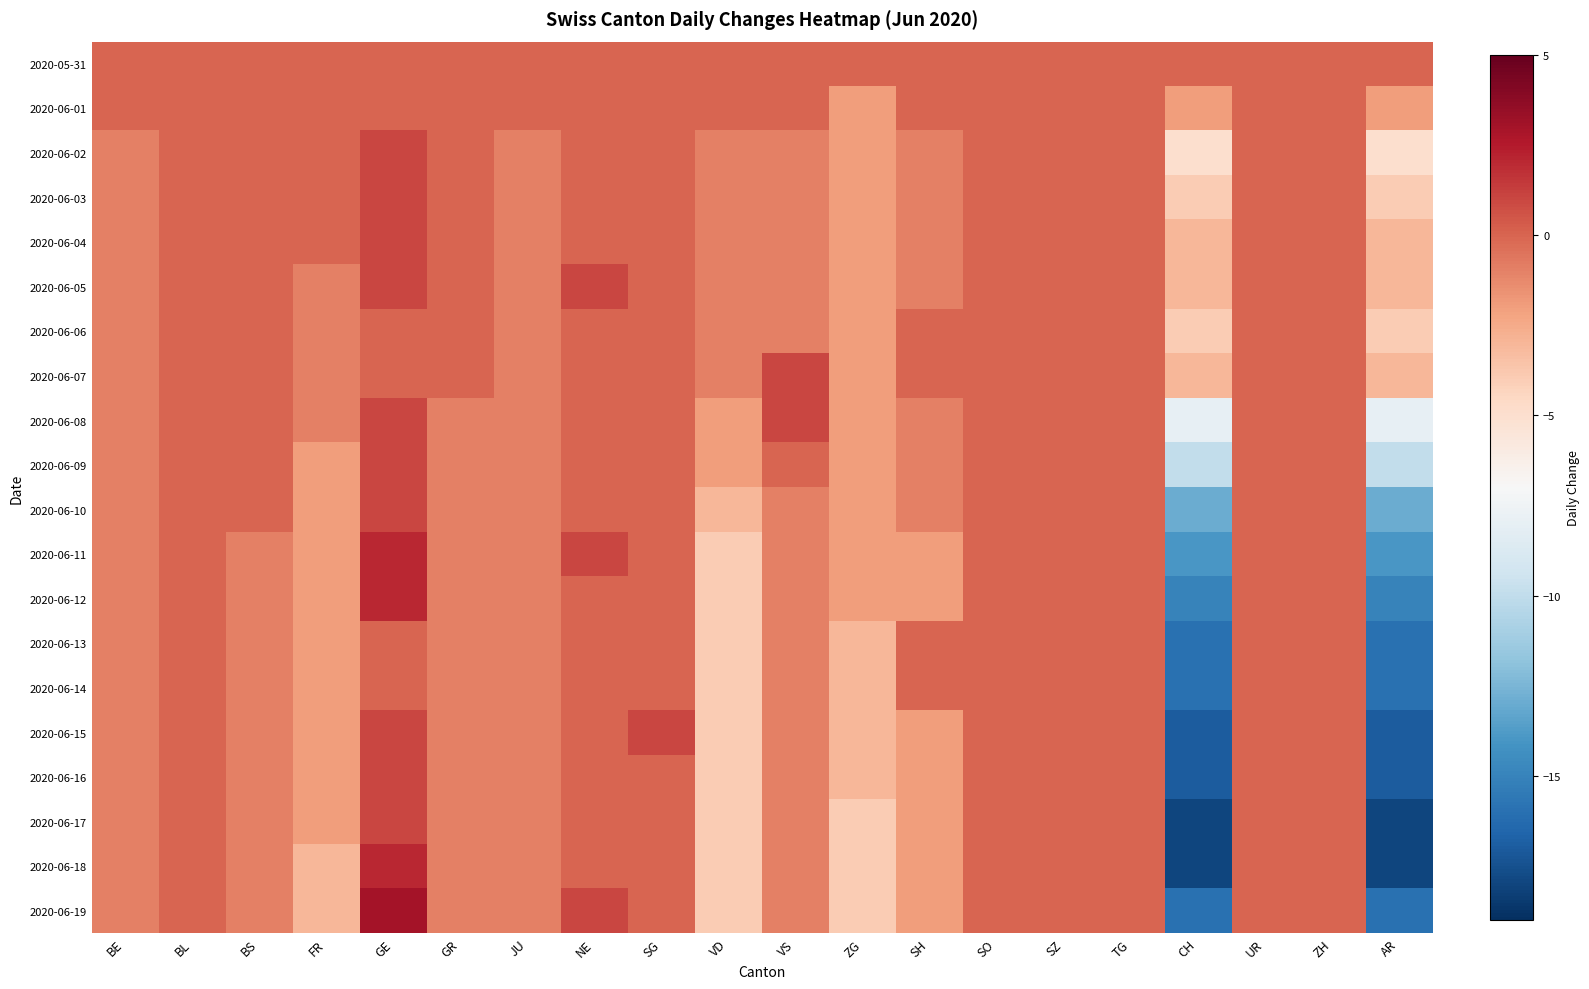

Reading right to left, what are all the values shown in this chart?

2020-05-31: AR=0	ZH=0	UR=0	CH=0	TG=0	SZ=0	SO=0	SH=0	ZG=0	VS=0	VD=0	SG=0	NE=0	JU=0	GR=0	GE=0	FR=0	BS=0	BL=0	BE=0
2020-06-01: AR=-2	ZH=0	UR=0	CH=-2	TG=0	SZ=0	SO=0	SH=0	ZG=-2	VS=0	VD=0	SG=0	NE=0	JU=0	GR=0	GE=0	FR=0	BS=0	BL=0	BE=0
2020-06-02: AR=-5	ZH=0	UR=0	CH=-5	TG=0	SZ=0	SO=0	SH=-1	ZG=-2	VS=-1	VD=-1	SG=0	NE=0	JU=-1	GR=0	GE=1	FR=0	BS=0	BL=0	BE=-1
2020-06-03: AR=-4	ZH=0	UR=0	CH=-4	TG=0	SZ=0	SO=0	SH=-1	ZG=-2	VS=-1	VD=-1	SG=0	NE=0	JU=-1	GR=0	GE=1	FR=0	BS=0	BL=0	BE=-1
2020-06-04: AR=-3	ZH=0	UR=0	CH=-3	TG=0	SZ=0	SO=0	SH=-1	ZG=-2	VS=-1	VD=-1	SG=0	NE=0	JU=-1	GR=0	GE=1	FR=0	BS=0	BL=0	BE=-1
2020-06-05: AR=-3	ZH=0	UR=0	CH=-3	TG=0	SZ=0	SO=0	SH=-1	ZG=-2	VS=-1	VD=-1	SG=0	NE=1	JU=-1	GR=0	GE=1	FR=-1	BS=0	BL=0	BE=-1
2020-06-06: AR=-4	ZH=0	UR=0	CH=-4	TG=0	SZ=0	SO=0	SH=0	ZG=-2	VS=-1	VD=-1	SG=0	NE=0	JU=-1	GR=0	GE=0	FR=-1	BS=0	BL=0	BE=-1
2020-06-07: AR=-3	ZH=0	UR=0	CH=-3	TG=0	SZ=0	SO=0	SH=0	ZG=-2	VS=1	VD=-1	SG=0	NE=0	JU=-1	GR=0	GE=0	FR=-1	BS=0	BL=0	BE=-1
2020-06-08: AR=-8	ZH=0	UR=0	CH=-8	TG=0	SZ=0	SO=0	SH=-1	ZG=-2	VS=1	VD=-2	SG=0	NE=0	JU=-1	GR=-1	GE=1	FR=-1	BS=0	BL=0	BE=-1
2020-06-09: AR=-10	ZH=0	UR=0	CH=-10	TG=0	SZ=0	SO=0	SH=-1	ZG=-2	VS=0	VD=-2	SG=0	NE=0	JU=-1	GR=-1	GE=1	FR=-2	BS=0	BL=0	BE=-1
2020-06-10: AR=-13	ZH=0	UR=0	CH=-13	TG=0	SZ=0	SO=0	SH=-1	ZG=-2	VS=-1	VD=-3	SG=0	NE=0	JU=-1	GR=-1	GE=1	FR=-2	BS=0	BL=0	BE=-1
2020-06-11: AR=-14	ZH=0	UR=0	CH=-14	TG=0	SZ=0	SO=0	SH=-2	ZG=-2	VS=-1	VD=-4	SG=0	NE=1	JU=-1	GR=-1	GE=2	FR=-2	BS=-1	BL=0	BE=-1
2020-06-12: AR=-15	ZH=0	UR=0	CH=-15	TG=0	SZ=0	SO=0	SH=-2	ZG=-2	VS=-1	VD=-4	SG=0	NE=0	JU=-1	GR=-1	GE=2	FR=-2	BS=-1	BL=0	BE=-1
2020-06-13: AR=-16	ZH=0	UR=0	CH=-16	TG=0	SZ=0	SO=0	SH=0	ZG=-3	VS=-1	VD=-4	SG=0	NE=0	JU=-1	GR=-1	GE=0	FR=-2	BS=-1	BL=0	BE=-1
2020-06-14: AR=-16	ZH=0	UR=0	CH=-16	TG=0	SZ=0	SO=0	SH=0	ZG=-3	VS=-1	VD=-4	SG=0	NE=0	JU=-1	GR=-1	GE=0	FR=-2	BS=-1	BL=0	BE=-1
2020-06-15: AR=-17	ZH=0	UR=0	CH=-17	TG=0	SZ=0	SO=0	SH=-2	ZG=-3	VS=-1	VD=-4	SG=1	NE=0	JU=-1	GR=-1	GE=1	FR=-2	BS=-1	BL=0	BE=-1
2020-06-16: AR=-17	ZH=0	UR=0	CH=-17	TG=0	SZ=0	SO=0	SH=-2	ZG=-3	VS=-1	VD=-4	SG=0	NE=0	JU=-1	GR=-1	GE=1	FR=-2	BS=-1	BL=0	BE=-1
2020-06-17: AR=-18	ZH=0	UR=0	CH=-18	TG=0	SZ=0	SO=0	SH=-2	ZG=-4	VS=-1	VD=-4	SG=0	NE=0	JU=-1	GR=-1	GE=1	FR=-2	BS=-1	BL=0	BE=-1
2020-06-18: AR=-18	ZH=0	UR=0	CH=-18	TG=0	SZ=0	SO=0	SH=-2	ZG=-4	VS=-1	VD=-4	SG=0	NE=0	JU=-1	GR=-1	GE=2	FR=-3	BS=-1	BL=0	BE=-1
2020-06-19: AR=-16	ZH=0	UR=0	CH=-16	TG=0	SZ=0	SO=0	SH=-2	ZG=-4	VS=-1	VD=-4	SG=0	NE=1	JU=-1	GR=-1	GE=3	FR=-3	BS=-1	BL=0	BE=-1